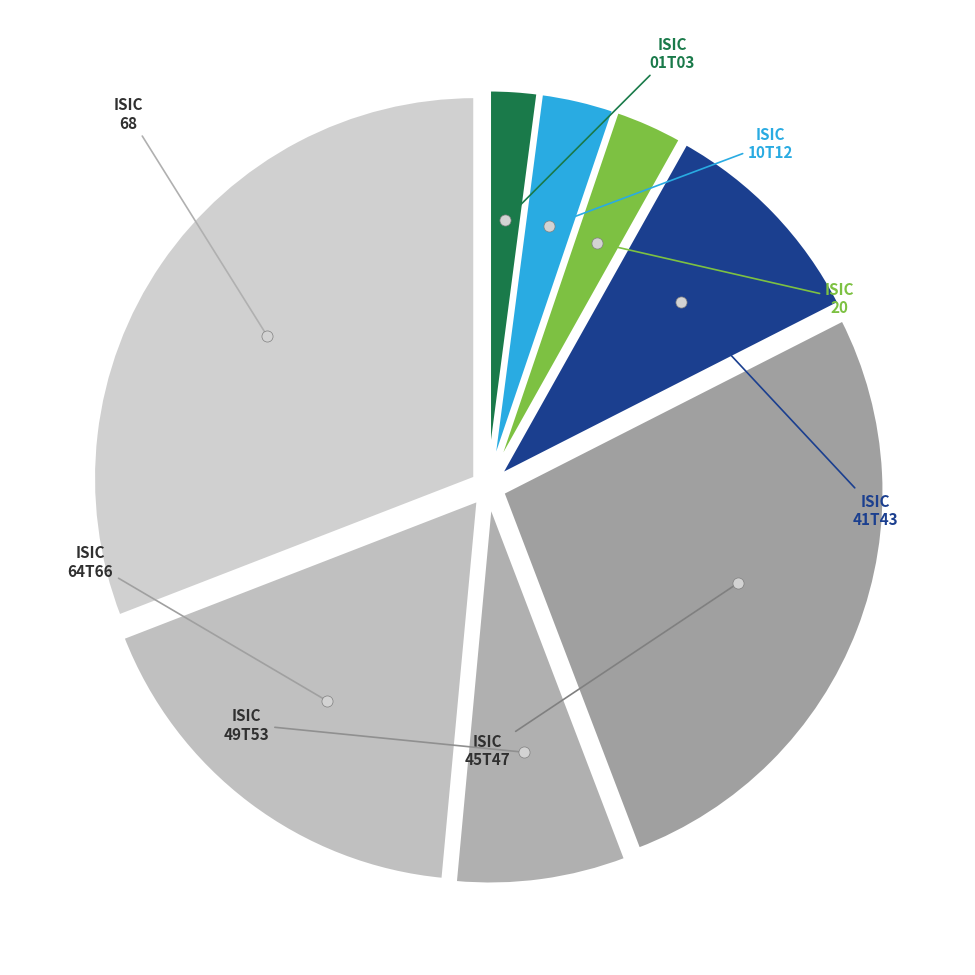

Which category has the biggest portion of the pie?

ISIC 68